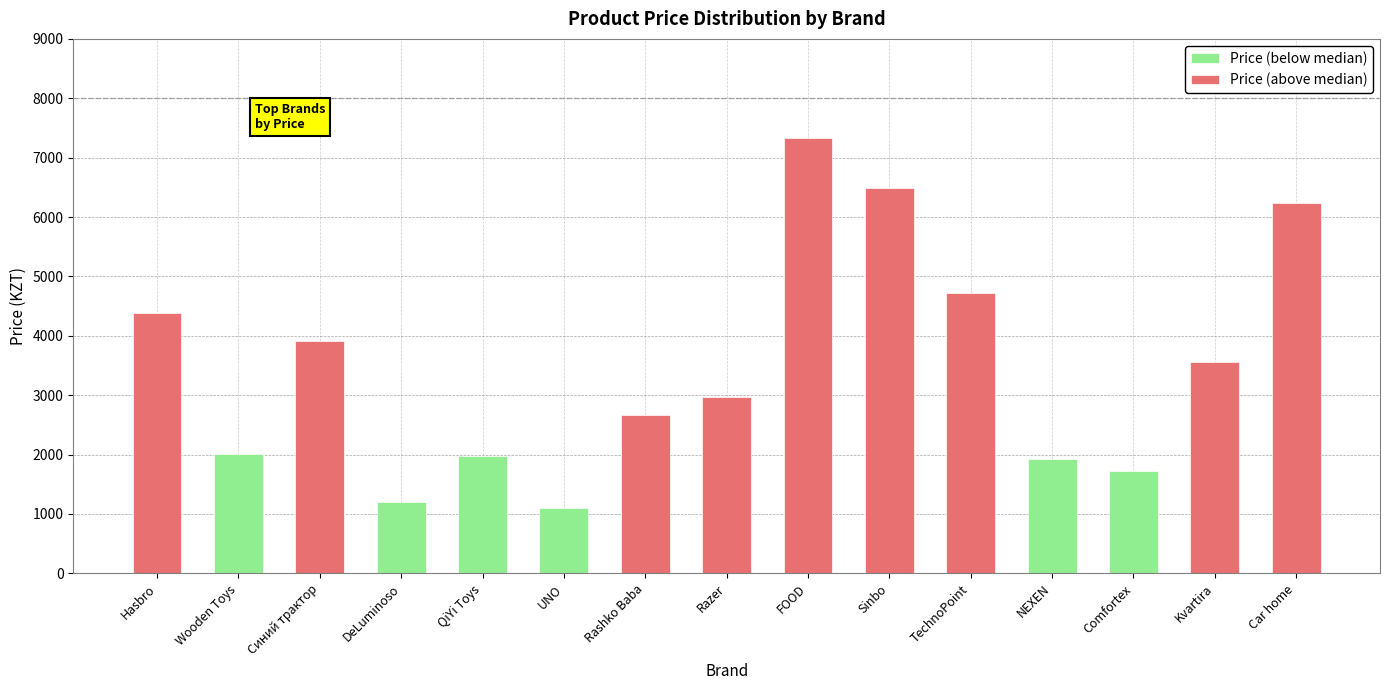

The value of Price (below median) at Razer is -1042. True or false?

False